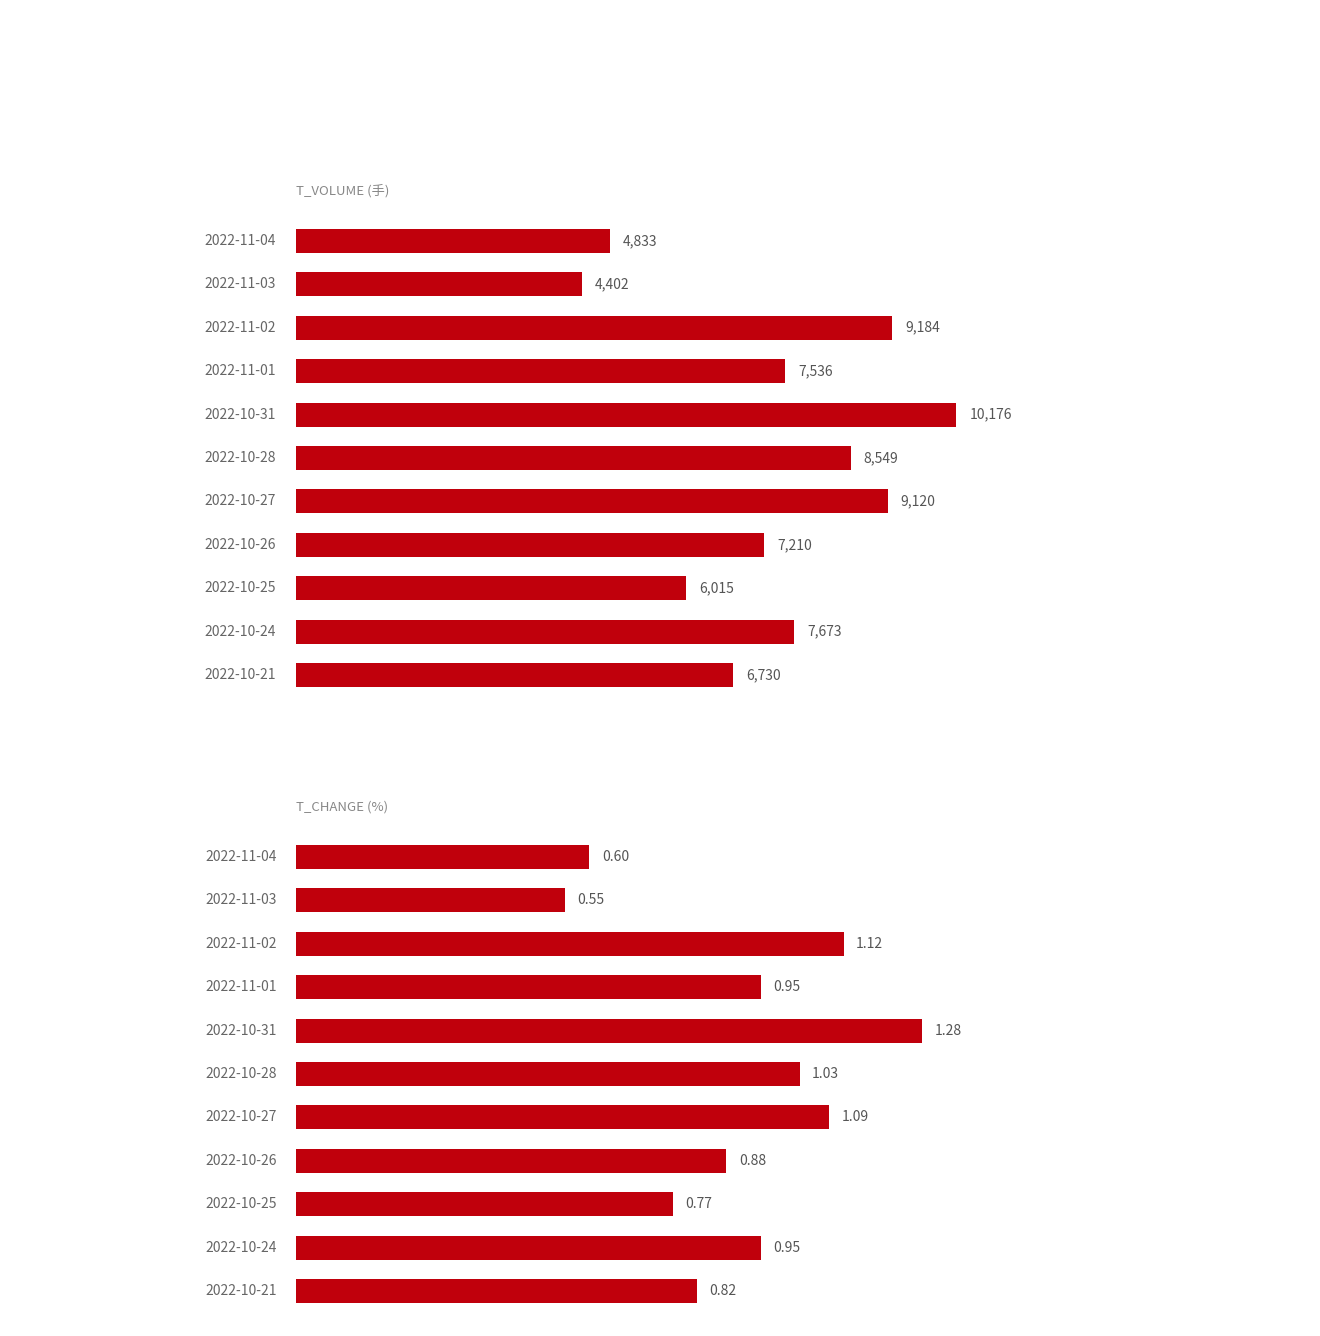

What position from the right is 6?

5